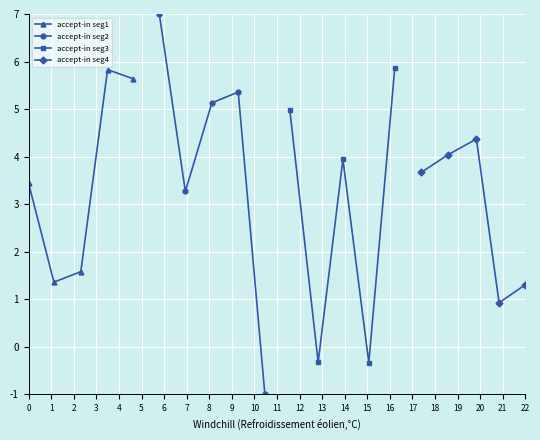

What are all the series names shown in the legend?

accept-in seg1, accept-in seg2, accept-in seg3, accept-in seg4